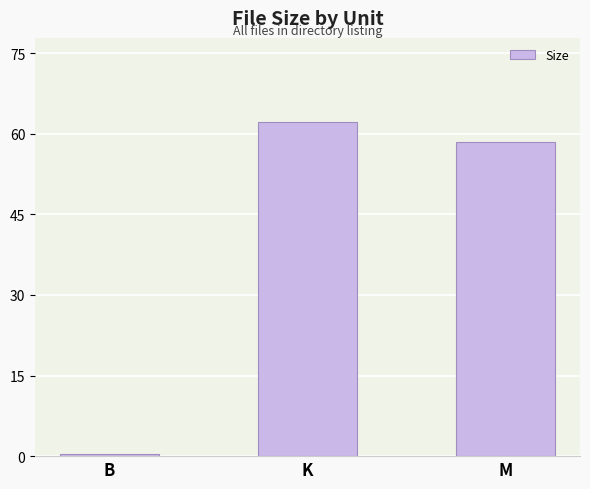

Does the chart contain stacked bars?

No